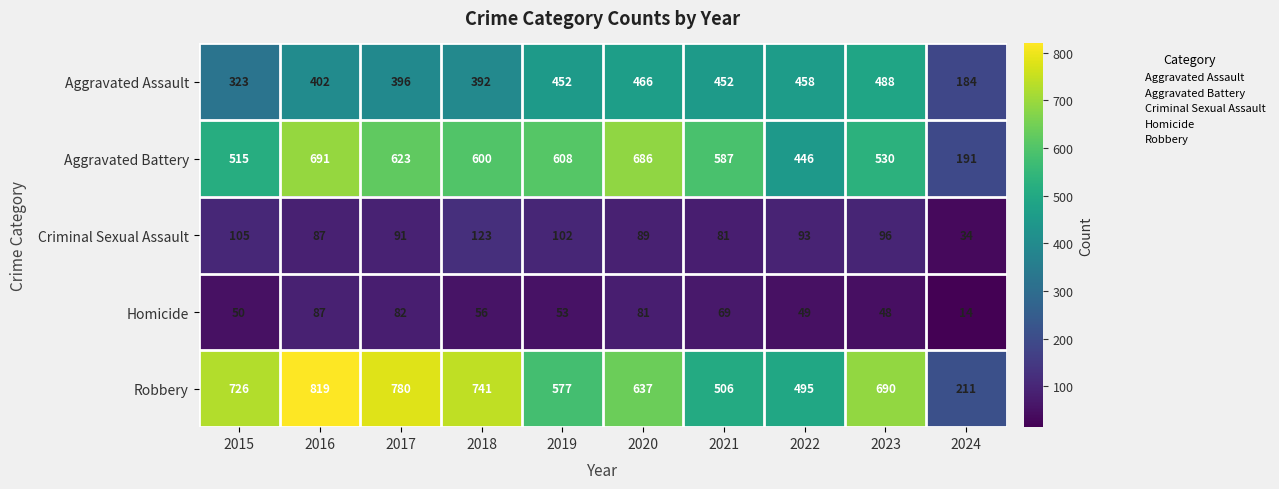

What is the difference between the maximum and second lowest values in the Aggravated Battery series?

245